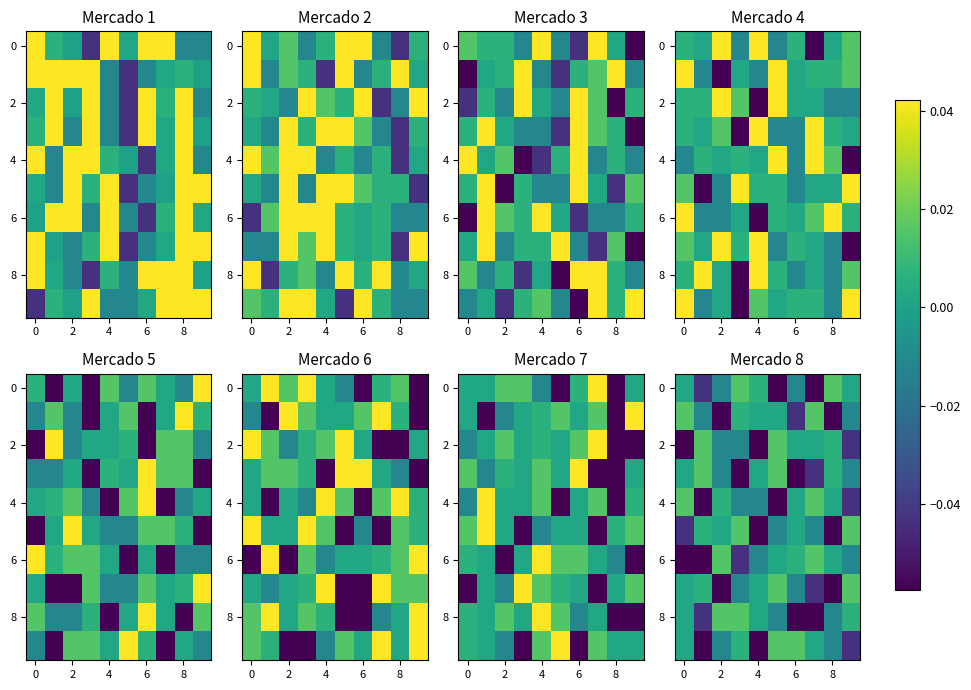

Which category has the highest value in the row_0 series?

4